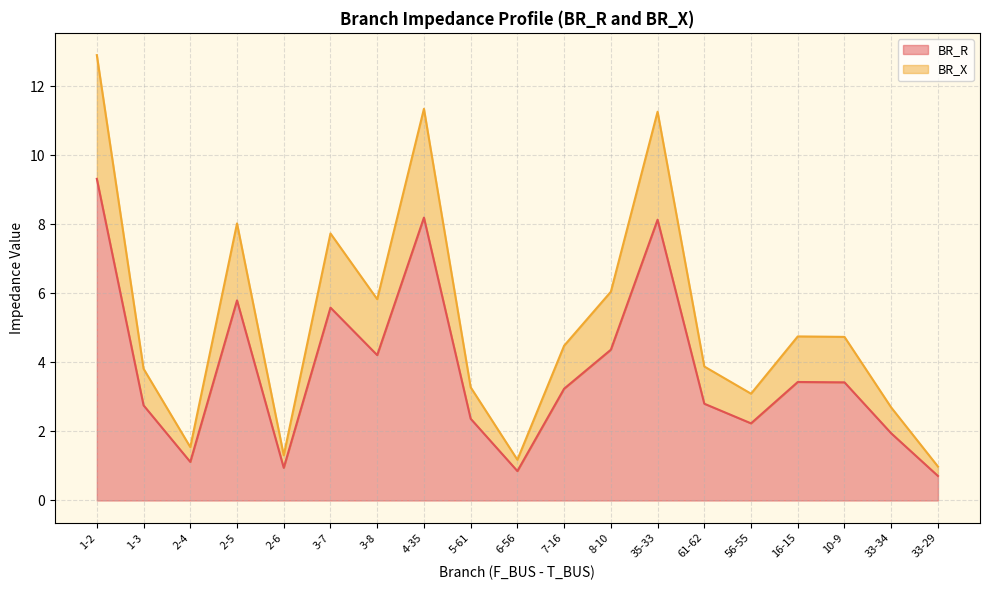

Where does the BR_X series first go above 4?

1-2